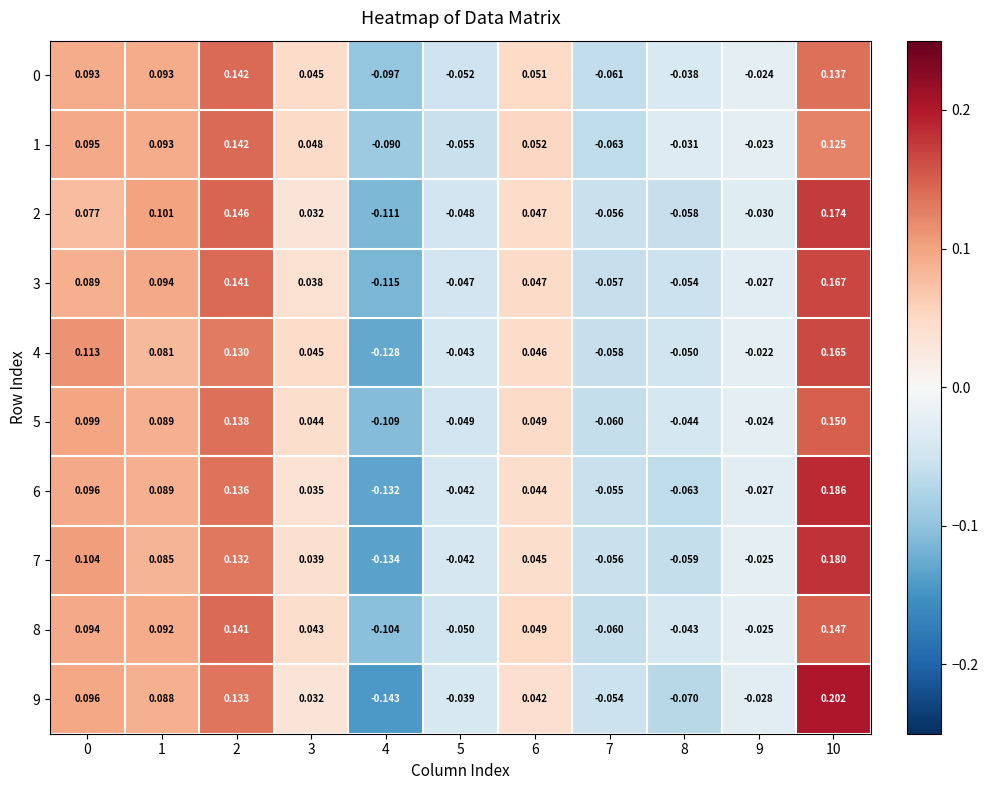

Which series has the largest range (max minus min)?

9